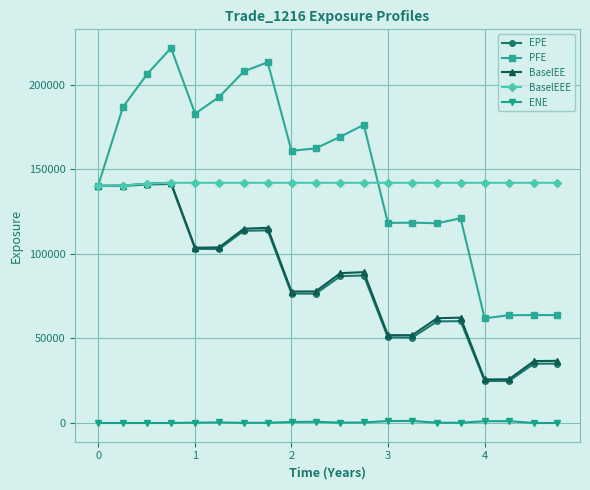

Which series has the widest spread of values?

PFE